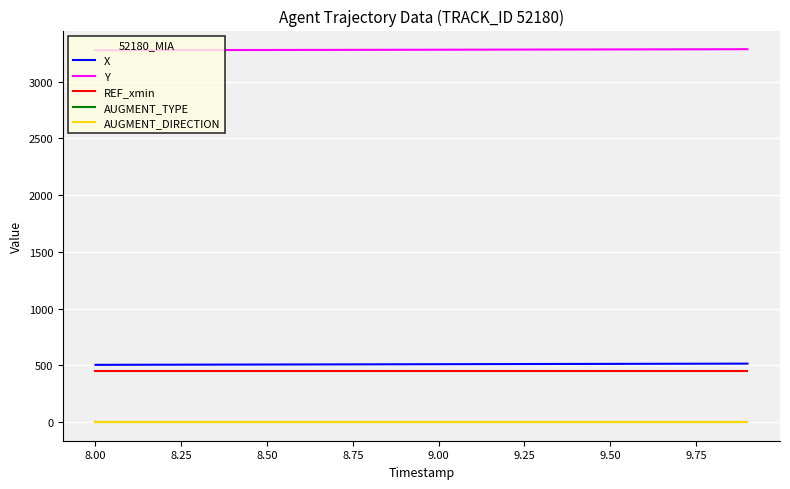

Does the chart display data point markers on the line(s)?

No